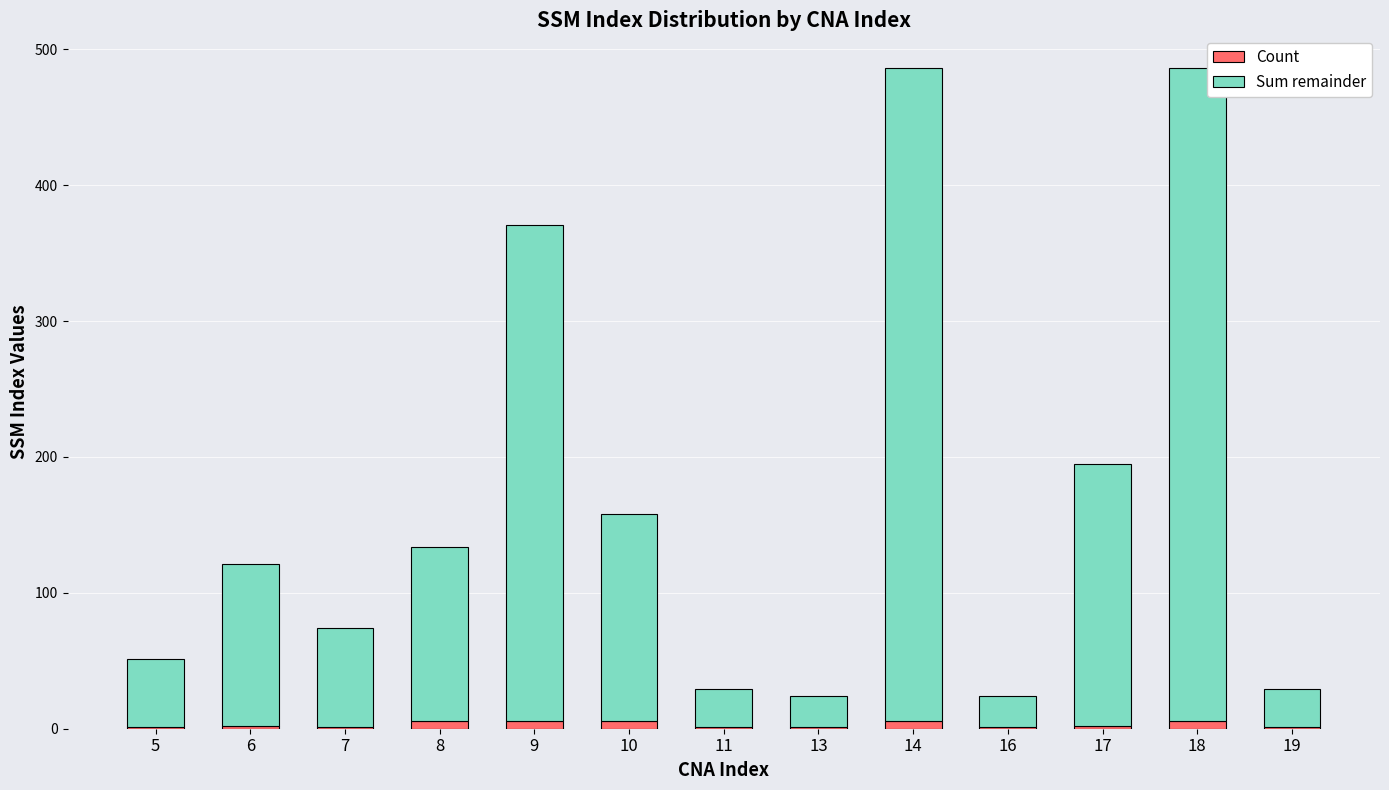

What is the average value of the Count series?

3